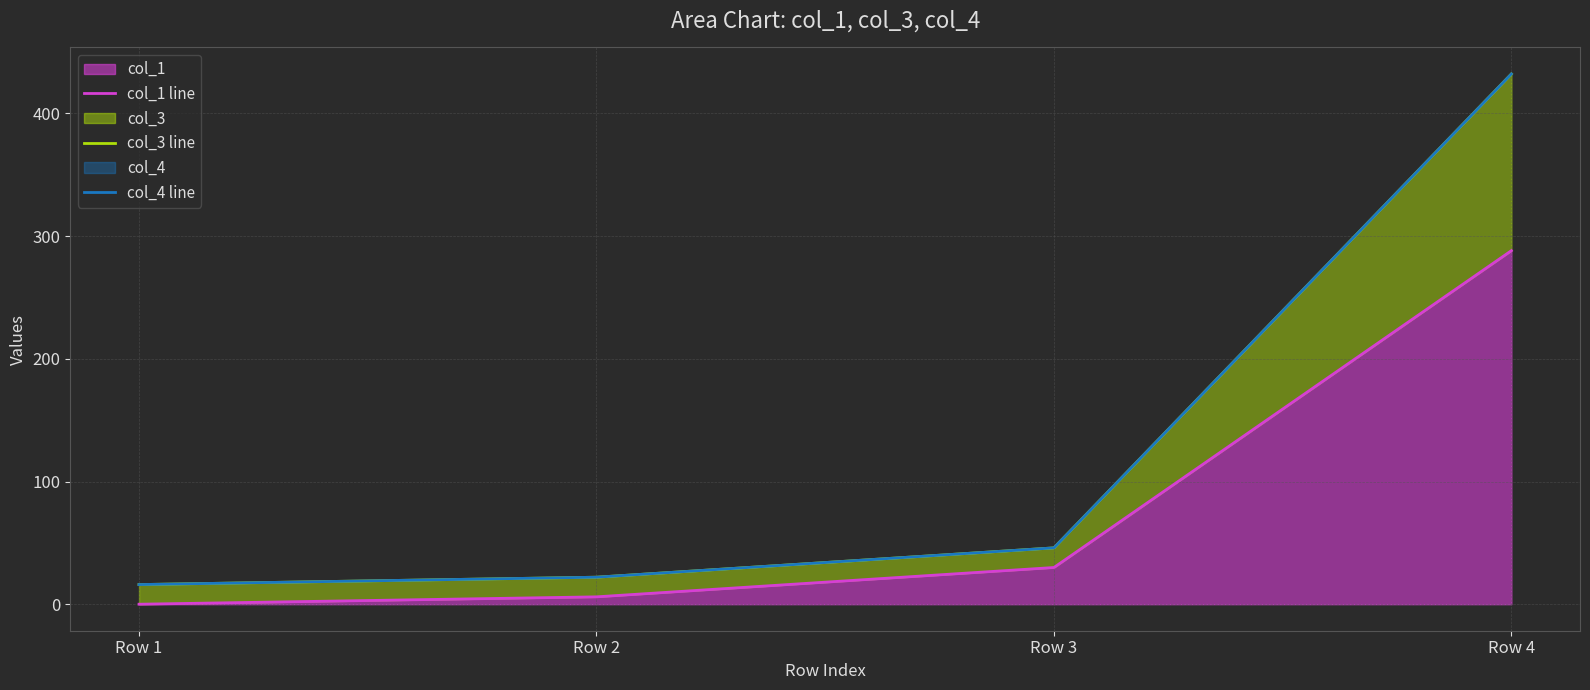

True or false: col_1 line has more than 2 points higher than both neighbors.

False